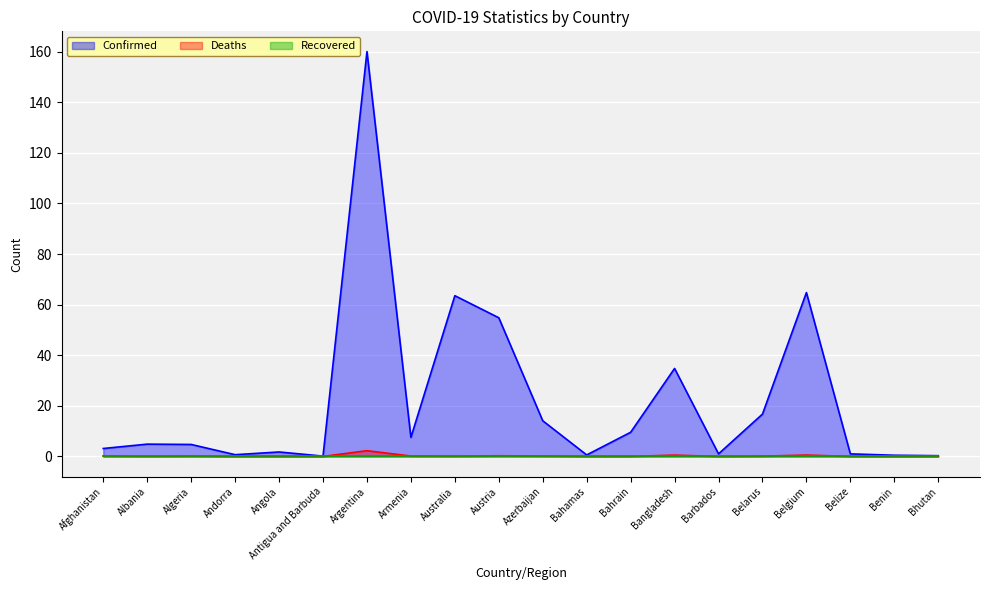

The value of Confirmed at Albania is 4.9. True or false?

True